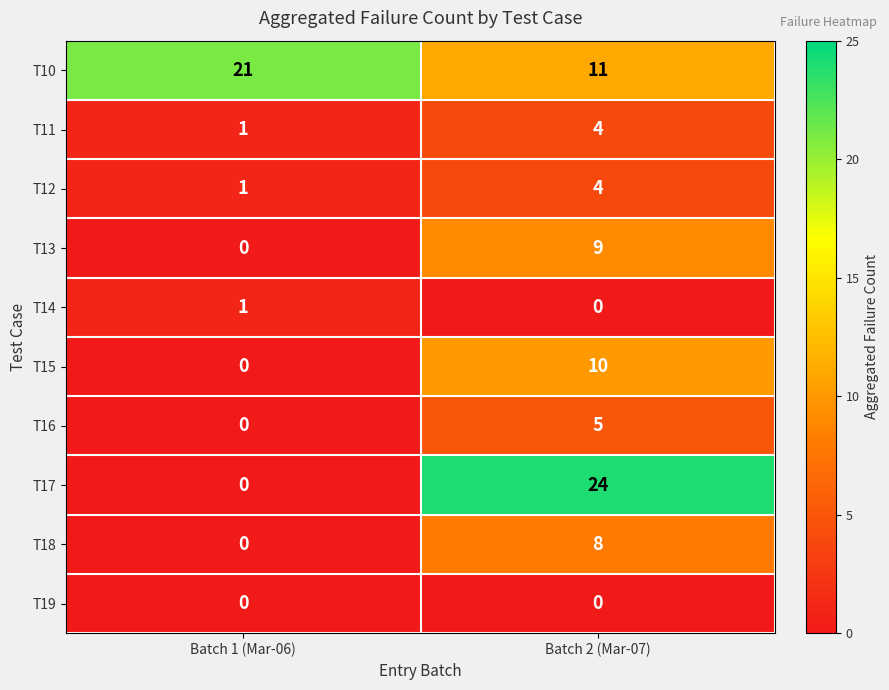

What is the average value of the T17 series?

12